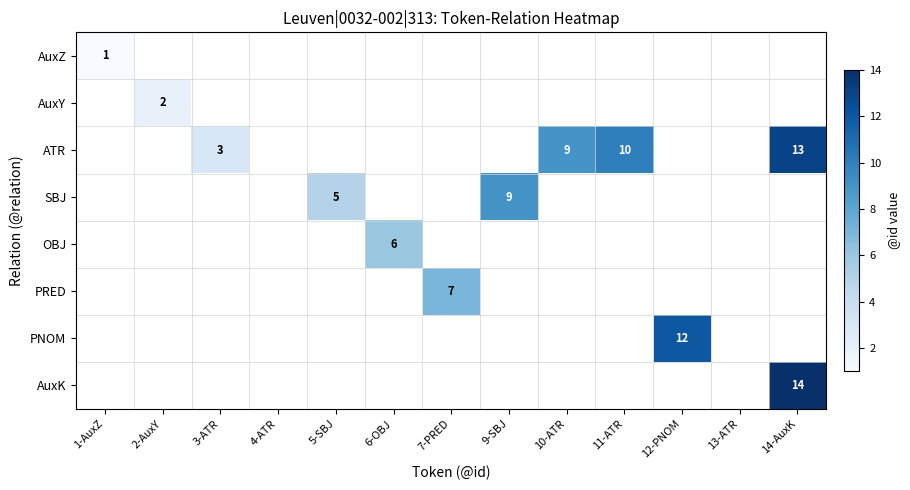

The value of PNOM at 12-PNOM is 5. True or false?

False